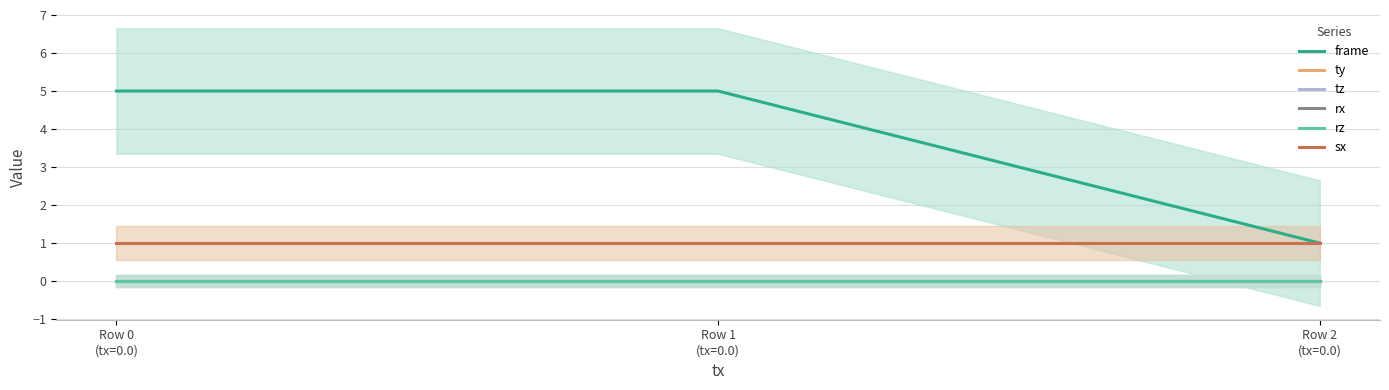

What is the difference between the highest and lowest values at Row 2
(tx=0.0)?

1